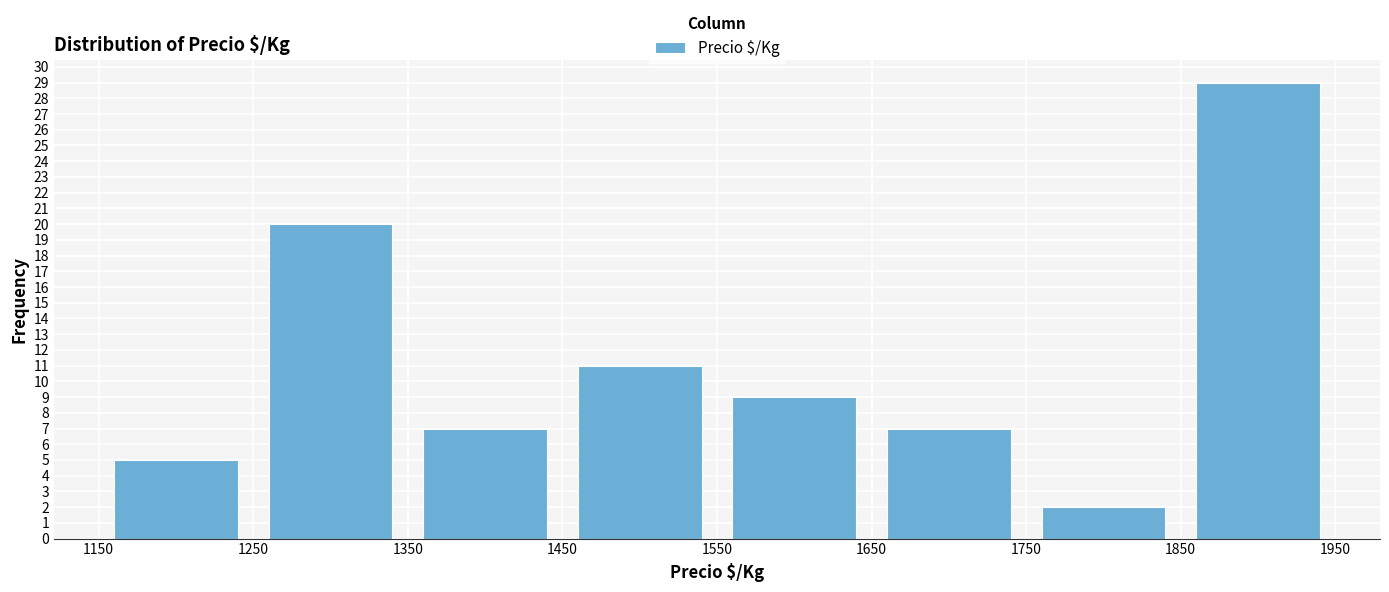

Which range on the x-axis has the tallest bar?

1850 to 1950